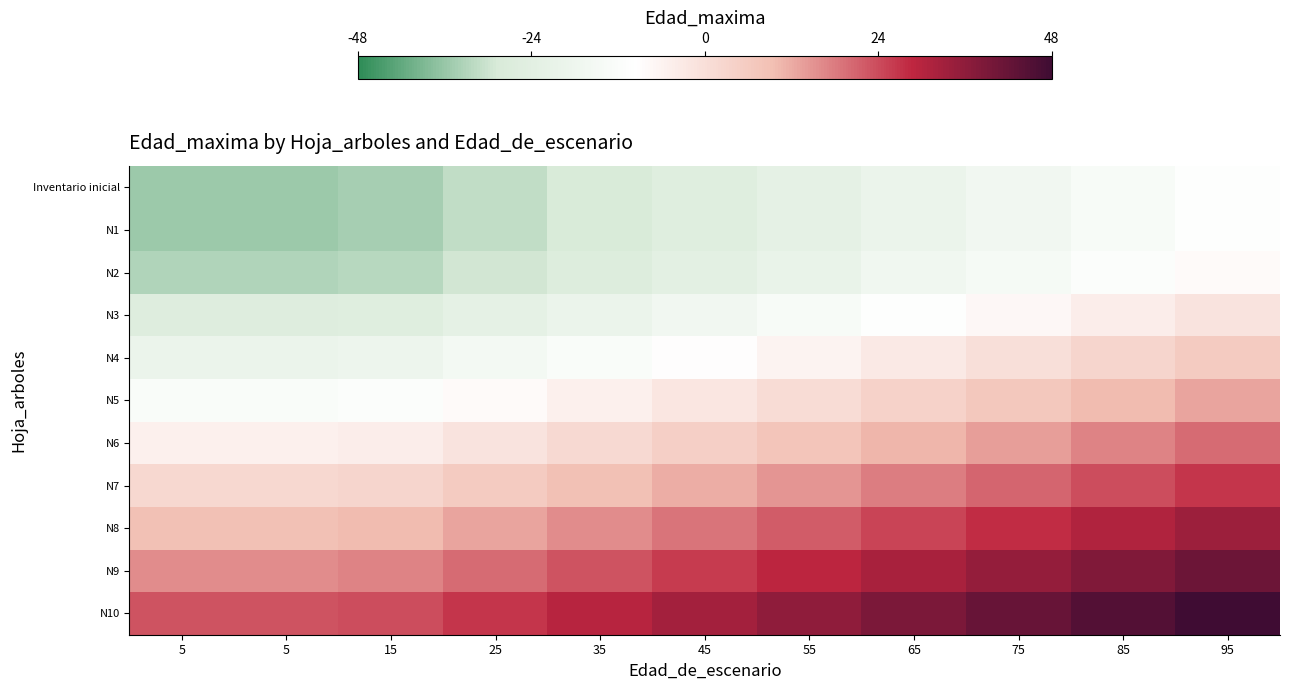

Which series has the largest range (max minus min)?

Inventario inicial